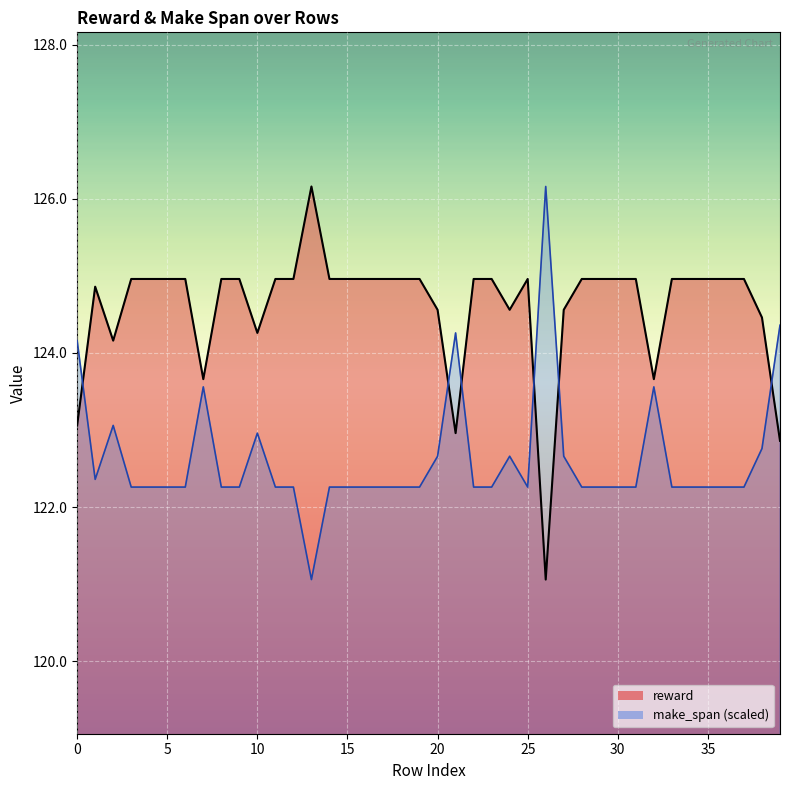

Between 8 and 35, which series saw the biggest shift?

reward